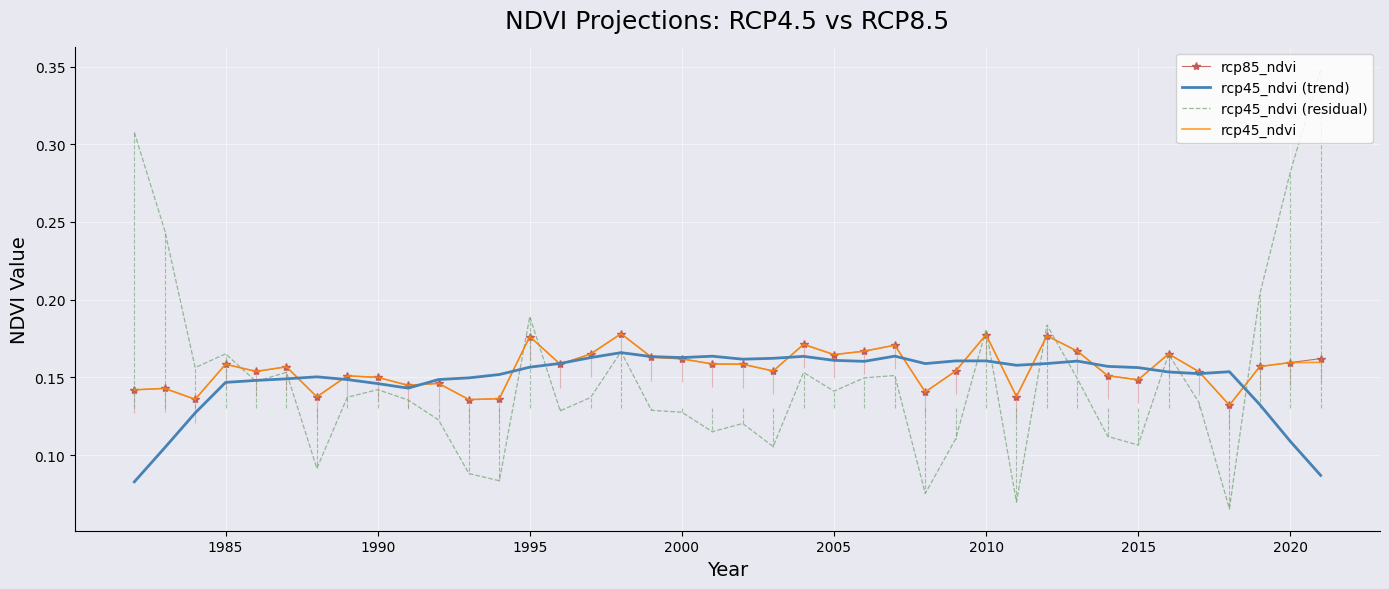

Reading right to left, list all the values displayed in this chart.

rcp85_ndvi: 0.2	0.2	0.2	0.1	0.2	0.2	0.1	0.2	0.2	0.2	0.1	0.2	0.2	0.1	0.2	0.2	0.2	0.2	0.2	0.2	0.2	0.2	0.2	0.2	0.2	0.2	0.2	0.1	0.1	0.1	0.1	0.1	0.2	0.1	0.2	0.2	0.2	0.1	0.1	0.1
rcp45_ndvi (trend): 0.1	0.1	0.1	0.2	0.2	0.2	0.2	0.2	0.2	0.2	0.2	0.2	0.2	0.2	0.2	0.2	0.2	0.2	0.2	0.2	0.2	0.2	0.2	0.2	0.2	0.2	0.2	0.2	0.1	0.1	0.1	0.1	0.1	0.2	0.1	0.1	0.1	0.1	0.1	0.1
rcp45_ndvi (residual): 0.3	0.3	0.2	0.1	0.1	0.2	0.1	0.1	0.1	0.2	0.1	0.2	0.1	0.1	0.2	0.1	0.1	0.2	0.1	0.1	0.1	0.1	0.1	0.2	0.1	0.1	0.2	0.1	0.1	0.1	0.1	0.1	0.1	0.1	0.2	0.1	0.2	0.2	0.2	0.3
rcp45_ndvi: 0.2	0.2	0.2	0.1	0.2	0.2	0.1	0.2	0.2	0.2	0.1	0.2	0.2	0.1	0.2	0.2	0.2	0.2	0.2	0.2	0.2	0.2	0.2	0.2	0.2	0.2	0.2	0.1	0.1	0.1	0.1	0.1	0.2	0.1	0.2	0.2	0.2	0.1	0.1	0.1